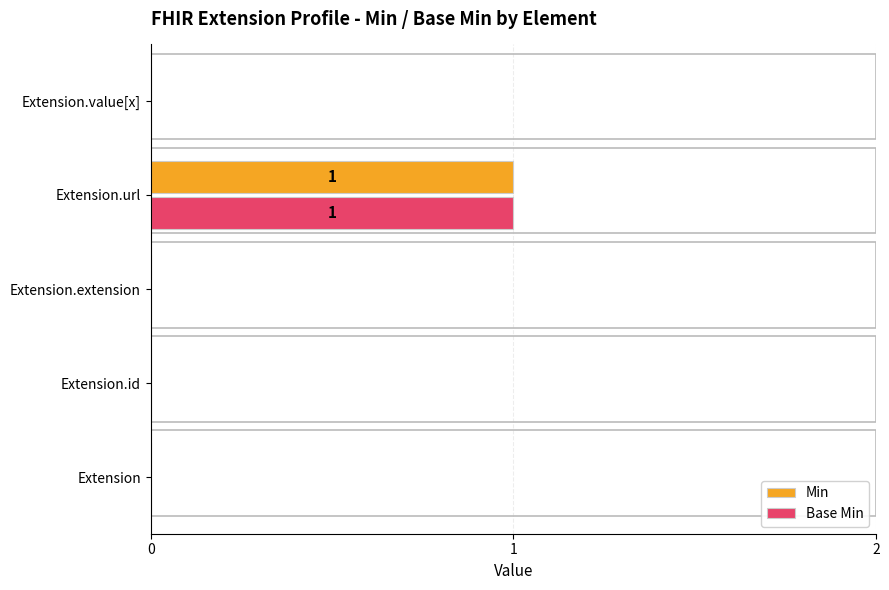

Which category has the highest value in the Base Min series?

Extension.url